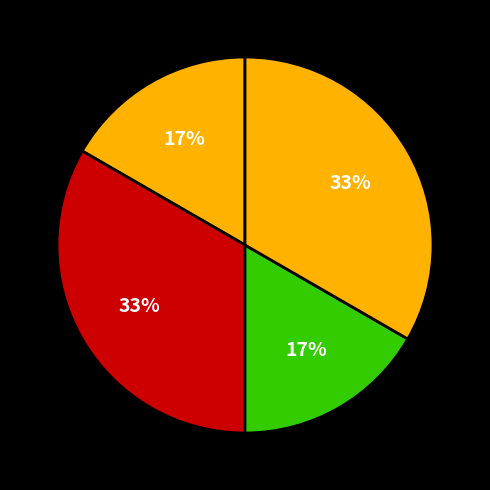

How many slices are in this pie chart?

4